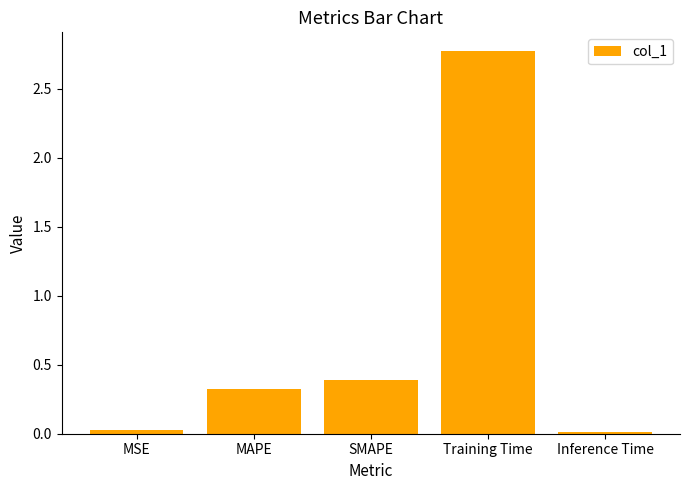

What is the value of the 2nd bar from the left?

0.3